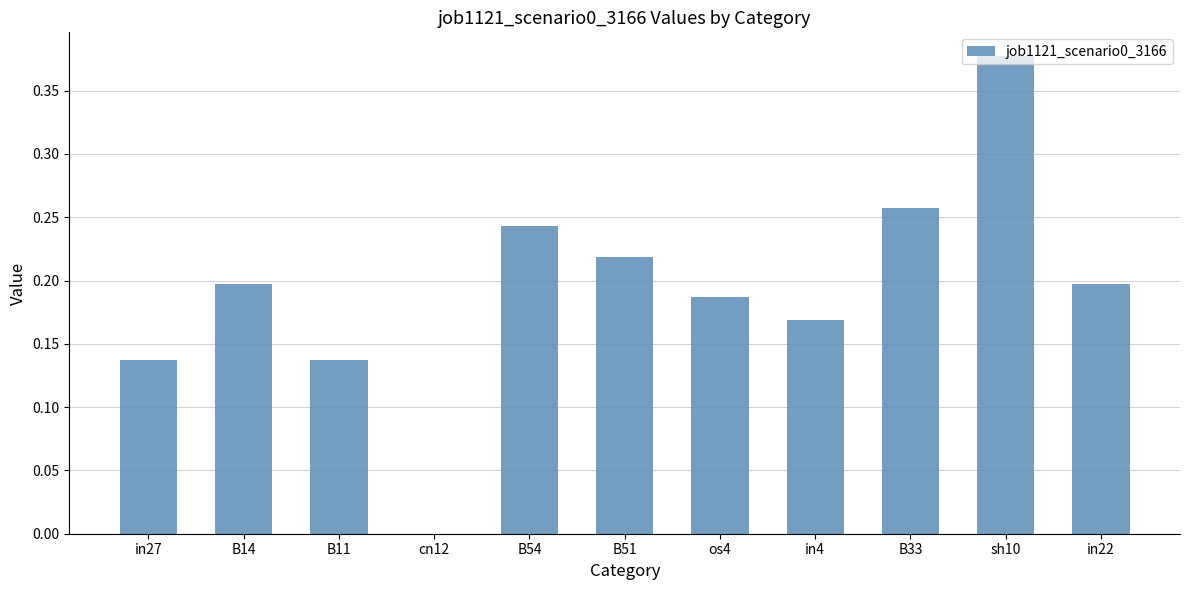

What is the sum of all values?

2.1